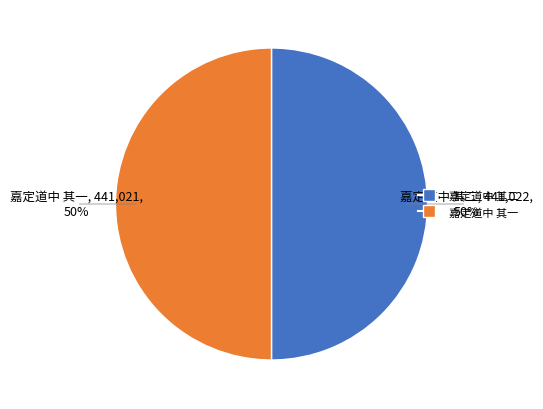

Do 嘉定道中 其二 and 嘉定道中 其一 together represent more than half of the pie?

Yes